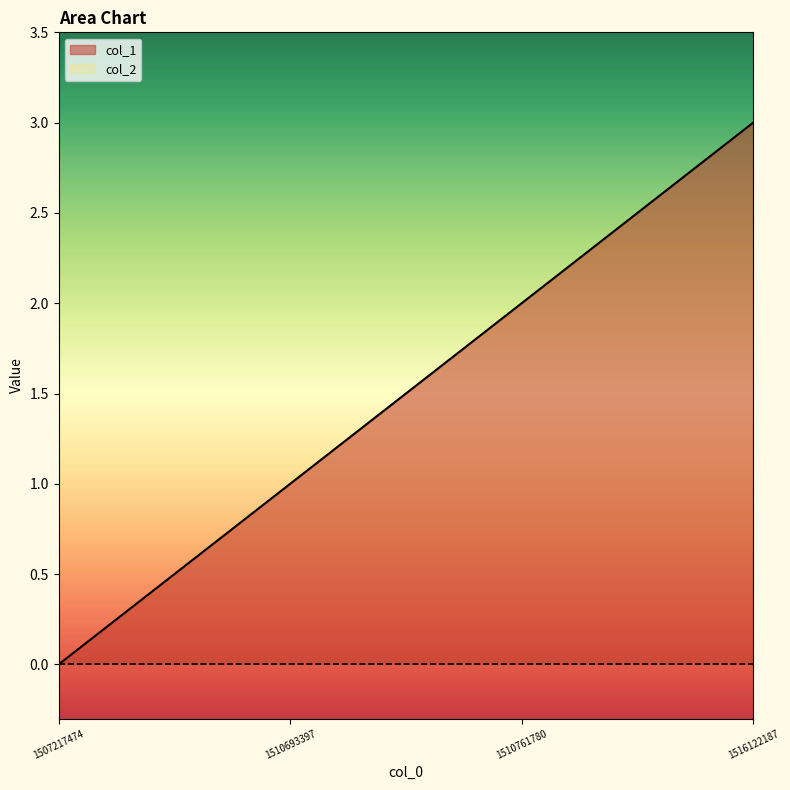

The value at 1510761780 is 2. True or false?

True